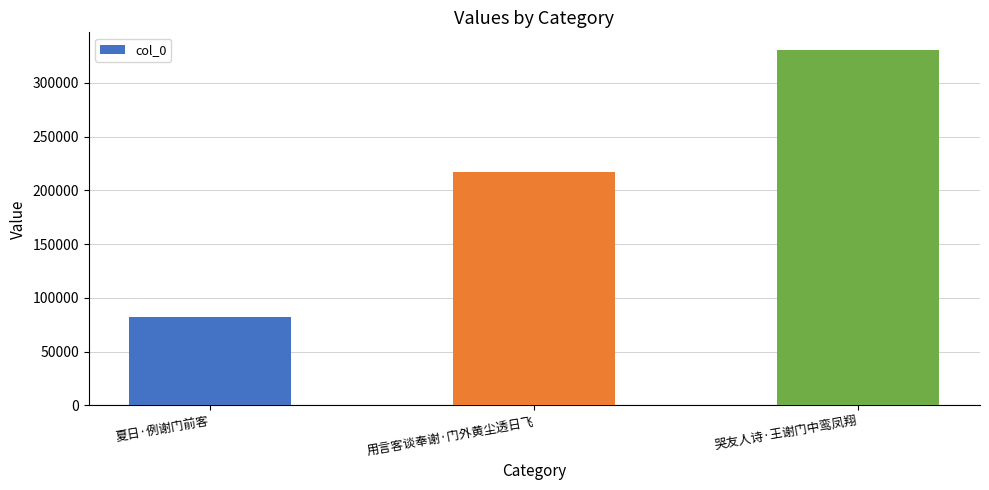

The value at 夏日·例谢门前客 is 82685. True or false?

True